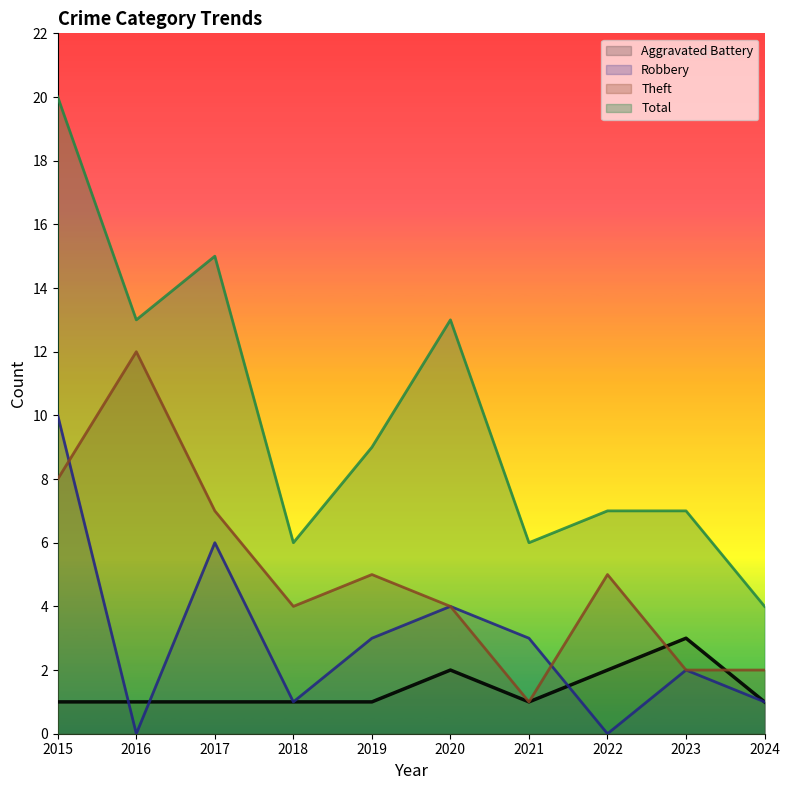

Reading right to left, list all the values displayed in this chart.

Aggravated Battery: 1	3	2	1	2	1	1	1	1	1
Robbery: 1	2	0	3	4	3	1	6	0	10
Theft: 2	2	5	1	4	5	4	7	12	8
Total: 4	7	7	6	13	9	6	15	13	20